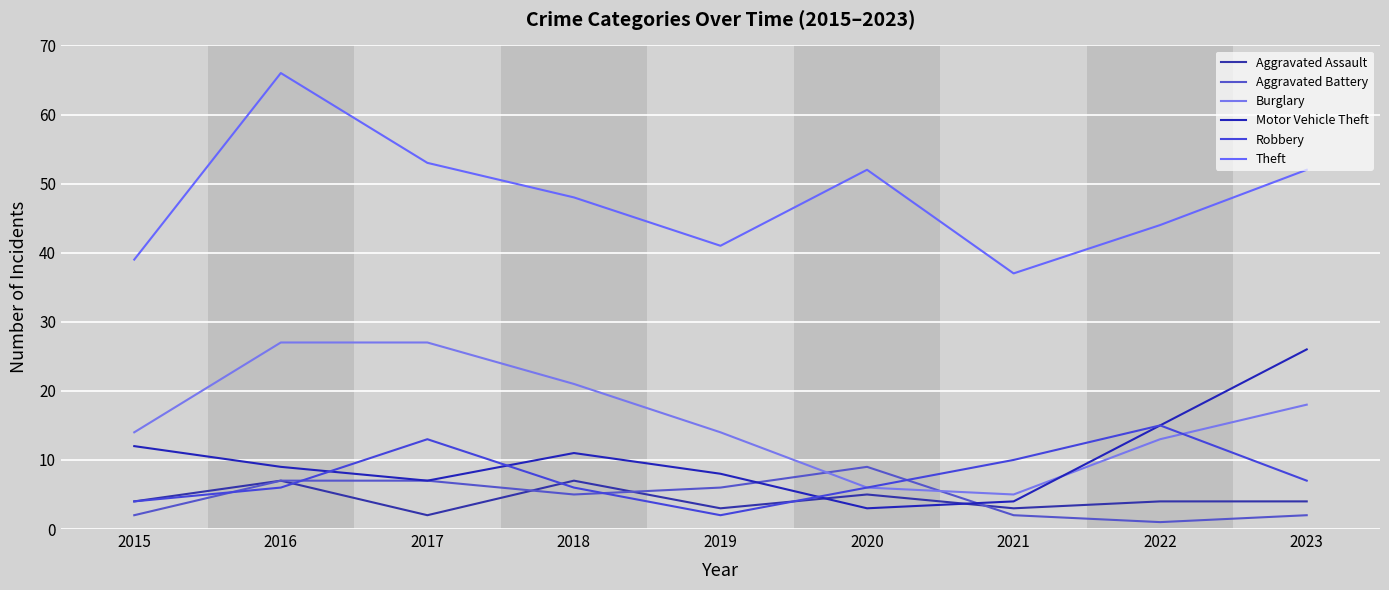

Reading left to right, list all the values displayed in this chart.

Aggravated Assault: 2015=4	2016=7	2017=2	2018=7	2019=3	2020=5	2021=3	2022=4	2023=4
Aggravated Battery: 2015=2	2016=7	2017=7	2018=5	2019=6	2020=9	2021=2	2022=1	2023=2
Burglary: 2015=14	2016=27	2017=27	2018=21	2019=14	2020=6	2021=5	2022=13	2023=18
Motor Vehicle Theft: 2015=12	2016=9	2017=7	2018=11	2019=8	2020=3	2021=4	2022=15	2023=26
Robbery: 2015=4	2016=6	2017=13	2018=6	2019=2	2020=6	2021=10	2022=15	2023=7
Theft: 2015=39	2016=66	2017=53	2018=48	2019=41	2020=52	2021=37	2022=44	2023=52